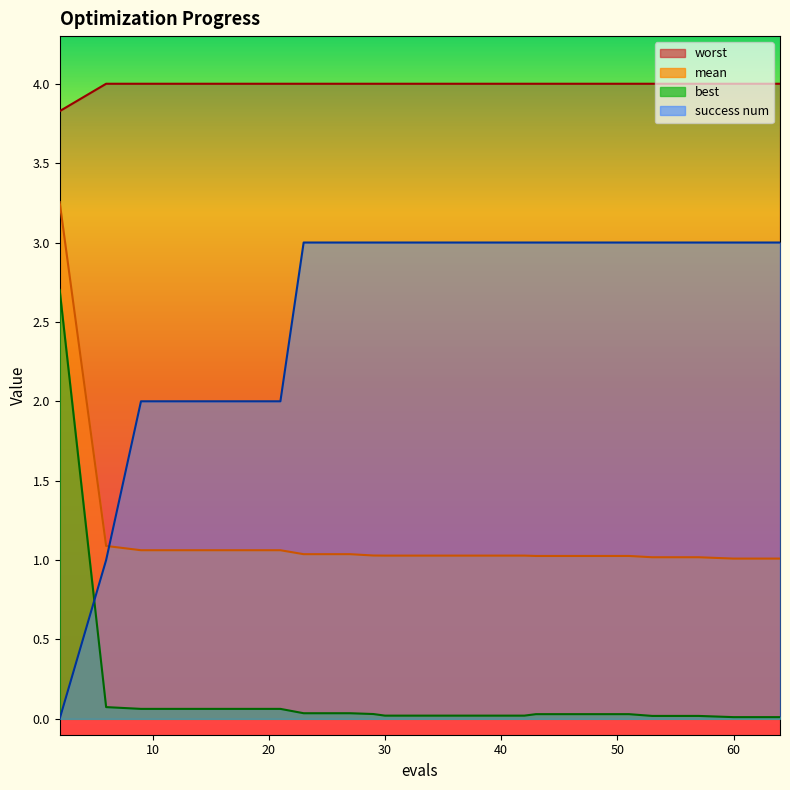

Which series has the widest spread of values?

success num